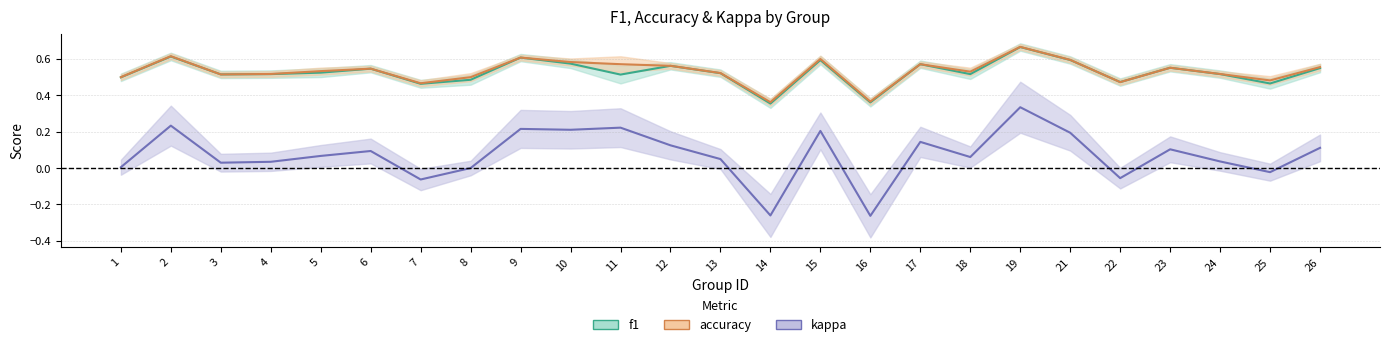

At which category is the sum across all series the highest?

19